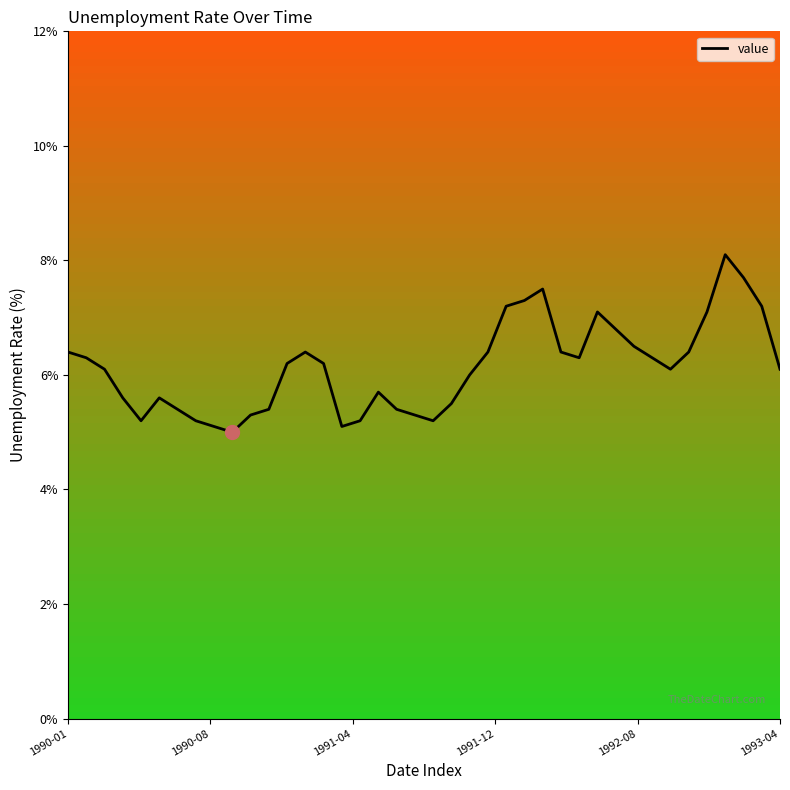

Reading right to left, transcribe all the data shown in this chart.

6.1	7.2	7.7	8.1	7.1	6.4	6.1	6.3	6.5	6.8	7.1	6.3	6.4	7.5	7.3	7.2	6.4	6.0	5.5	5.2	5.3	5.4	5.7	5.2	5.1	6.2	6.4	6.2	5.4	5.3	5.0	5.1	5.2	5.4	5.6	5.2	5.6	6.1	6.3	6.4